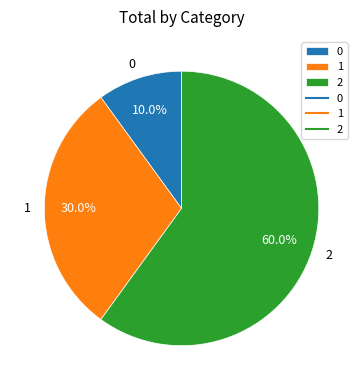

Combined, do 1 and 0 account for over 50%?

No